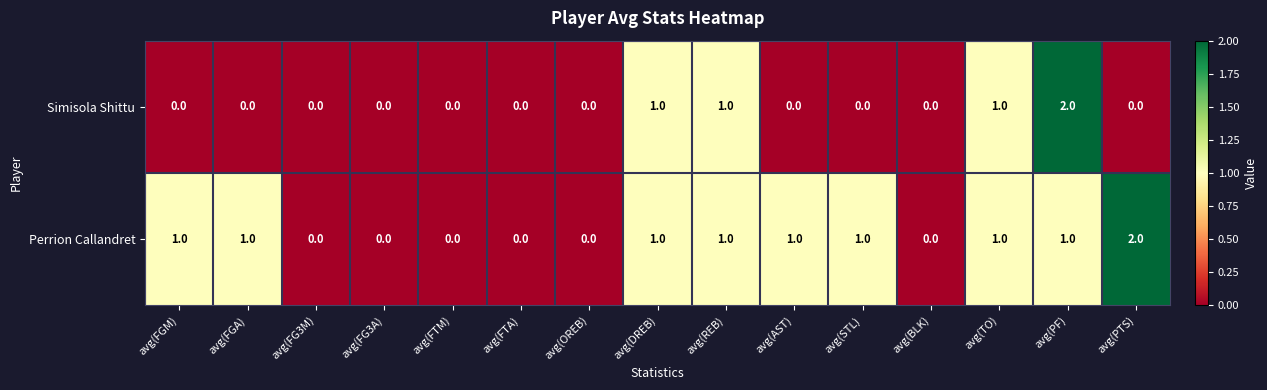

Is it true that Perrion Callandret equals 2 at avg(PTS)?

True